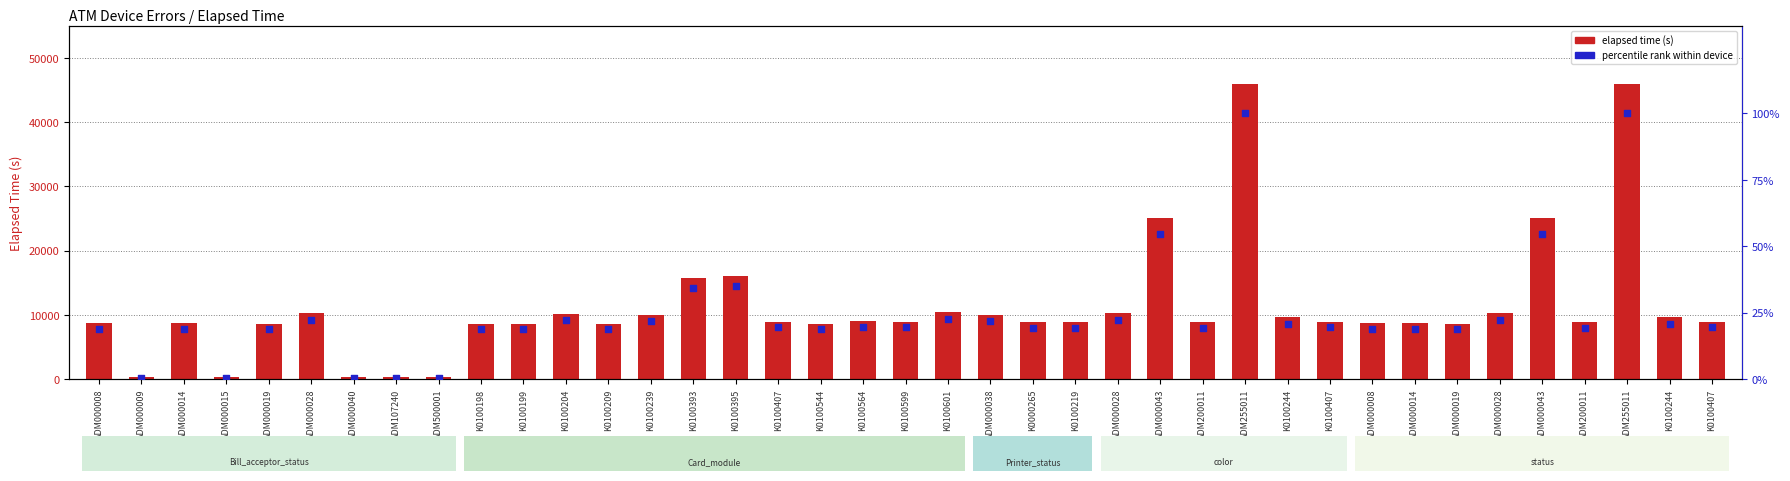

Which series has the widest spread of Y values?

elapsed_time